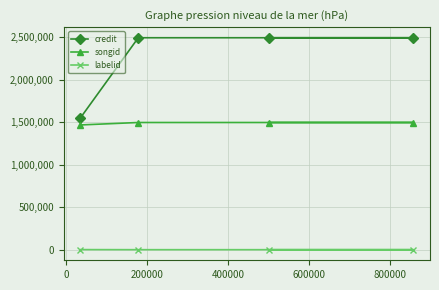

What are all the series names shown in the legend?

credit, songid, labelid